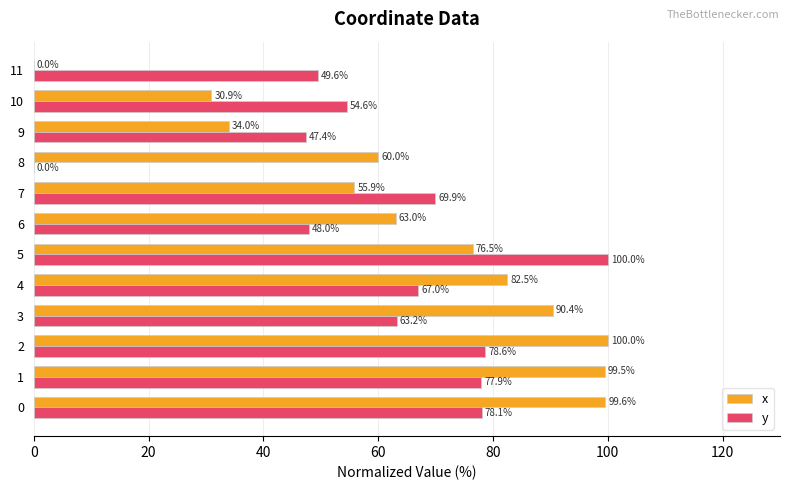

Read the x value at 6.

63.0